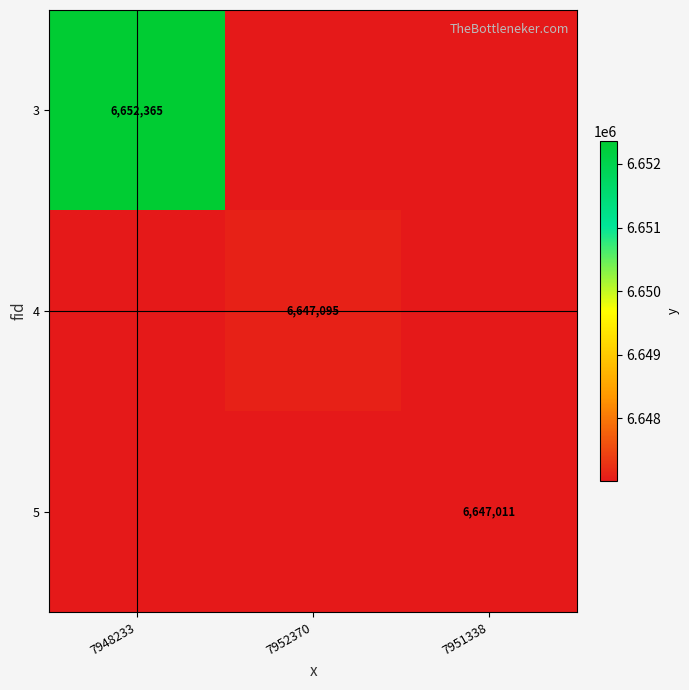

The 4 series shows 9830924 at 7952370. True or false?

False